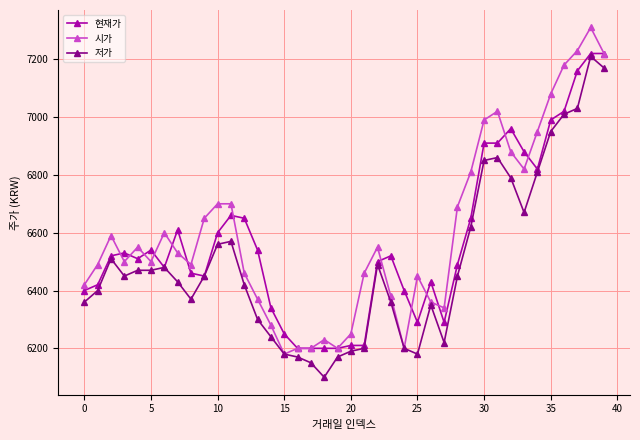

True or false: 저가 has more than 1 points higher than both neighbors.

True